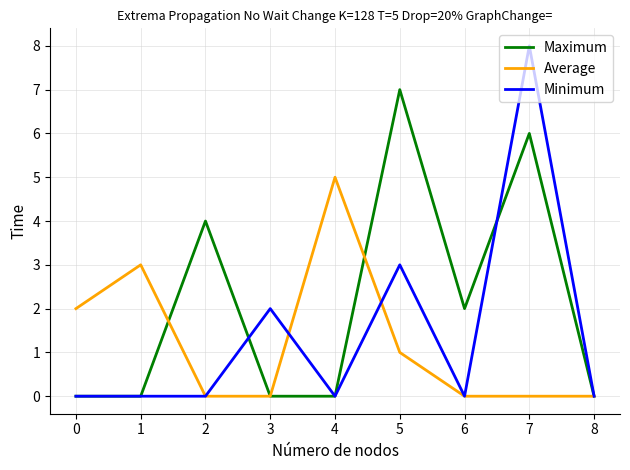

How many lines are shown in the chart?

3